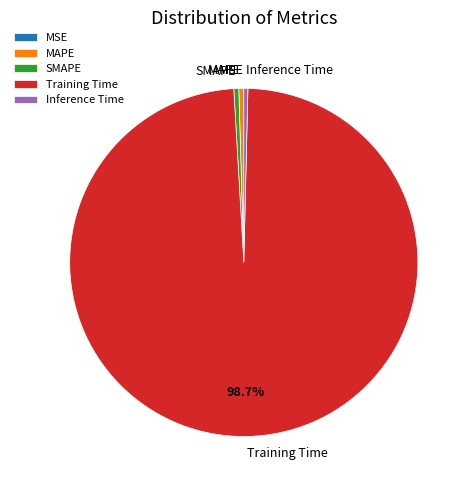

Which slice represents more than half of the pie?

Training Time